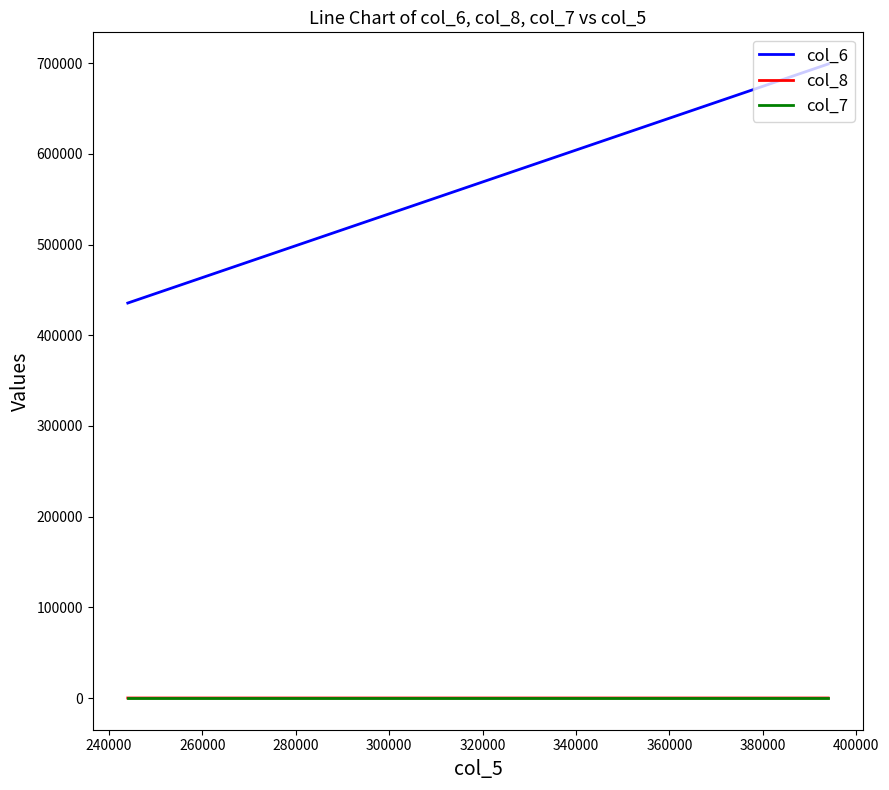

What is the maximum value shown in the chart?

699100.0